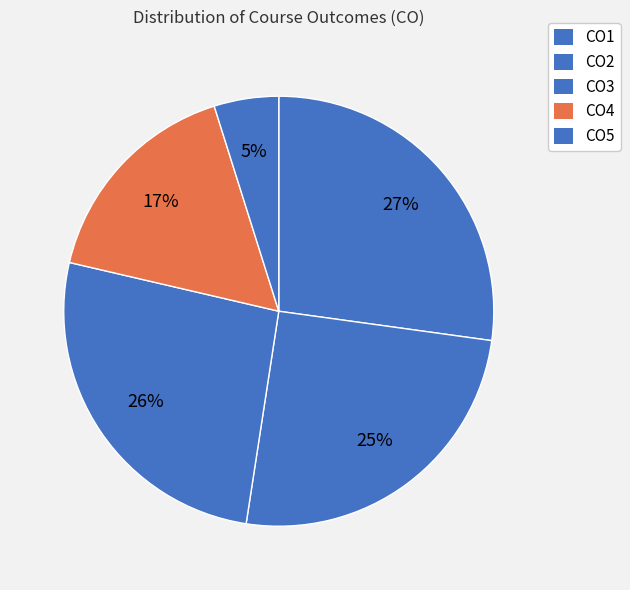

What percentage is the CO5 slice, to the nearest percent?

5%